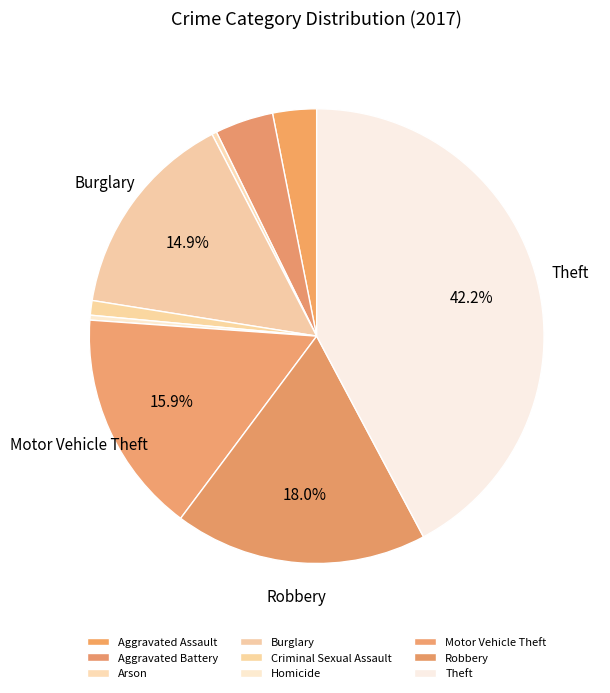

Do Burglary and Arson together represent more than half of the pie?

No